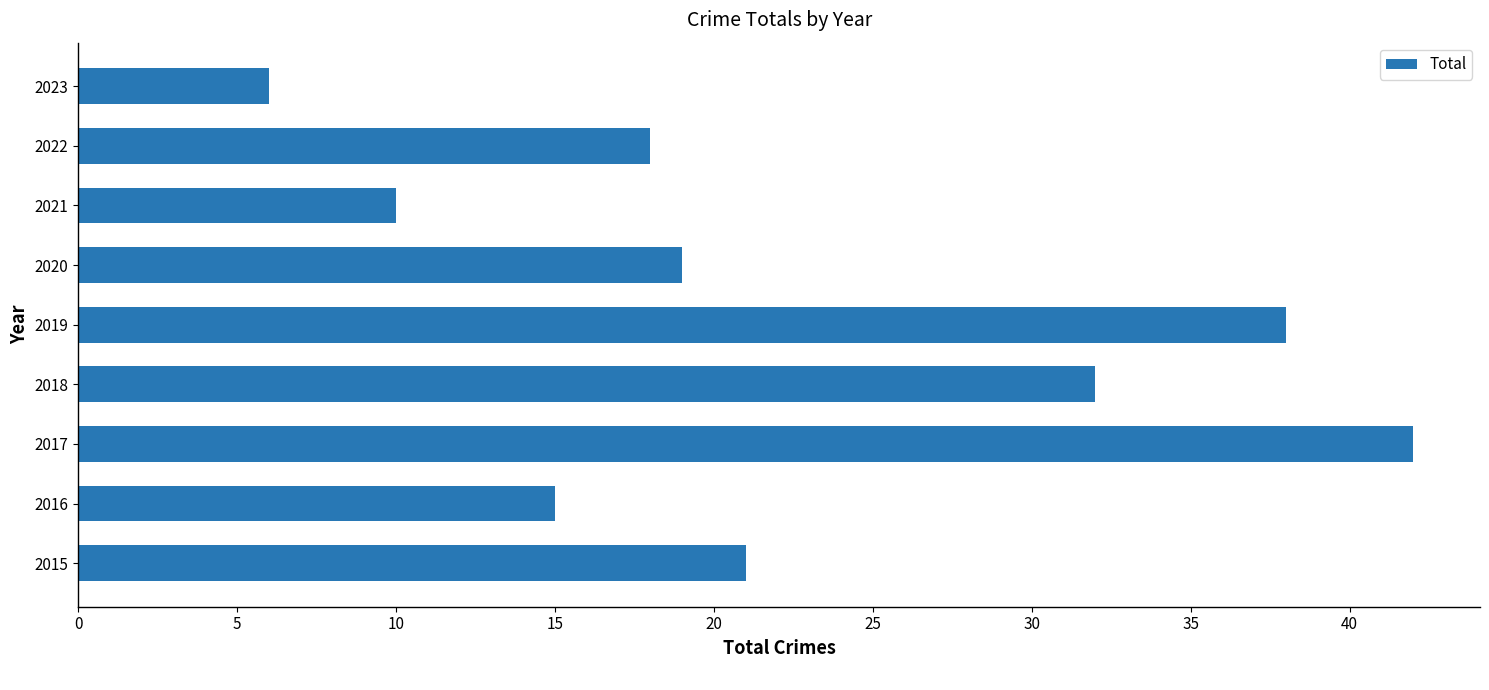

How many data points does each series have?

9